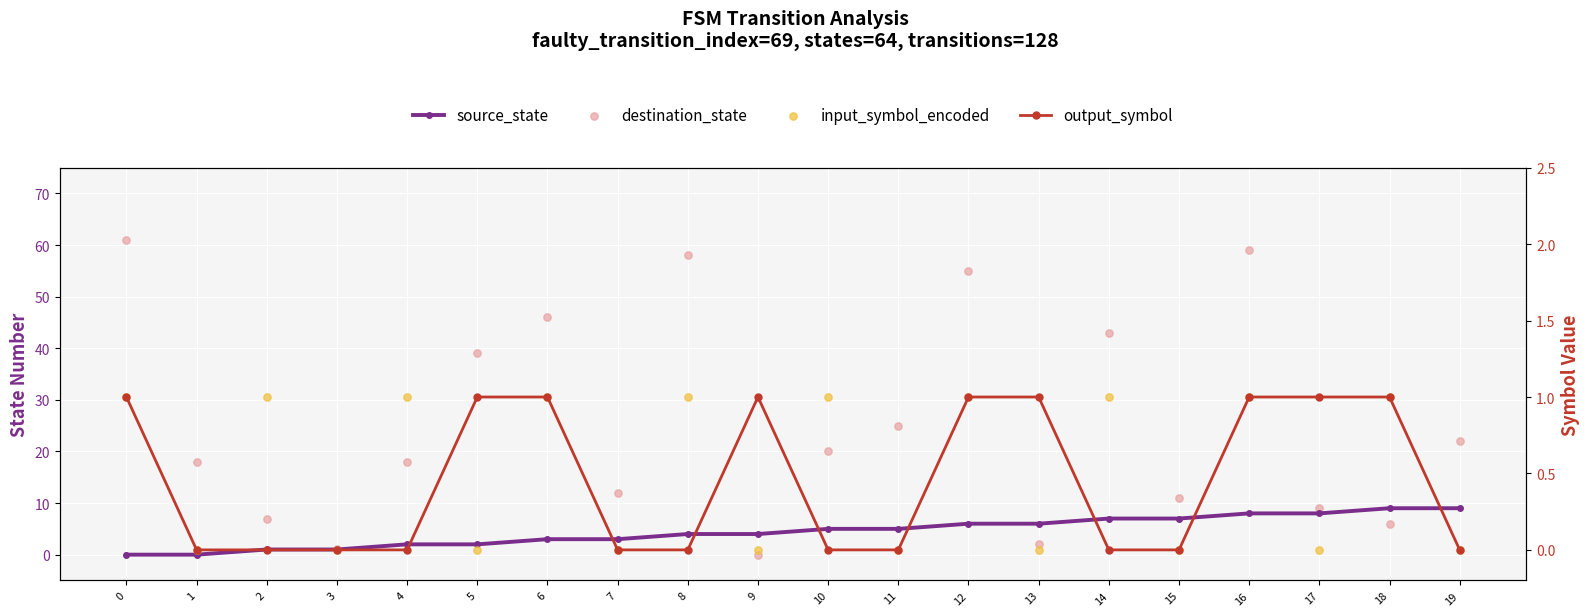

Which series has the largest total across all categories?

destination_state